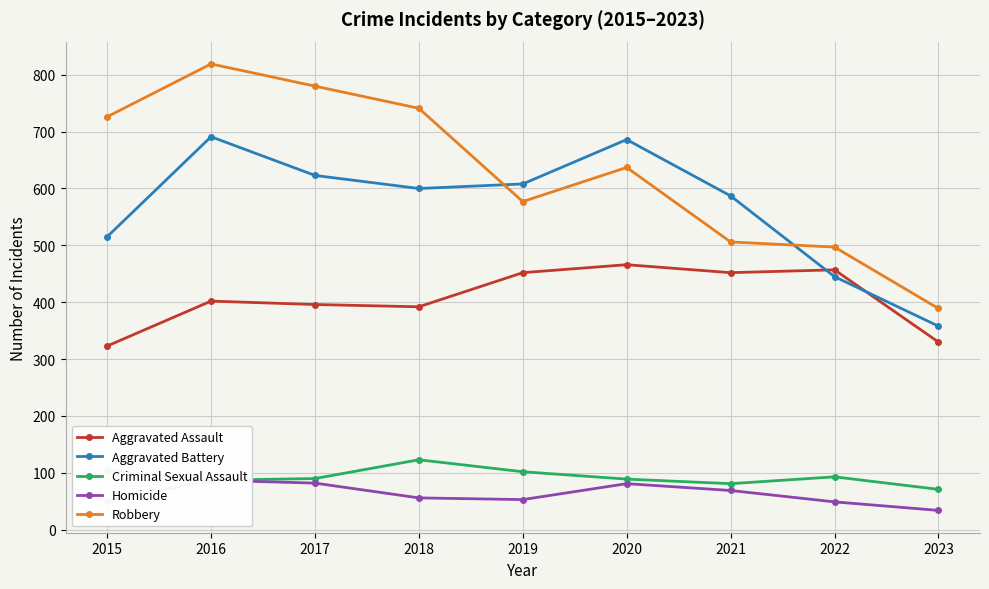

Between 2018 and 2021, which is larger?

2021